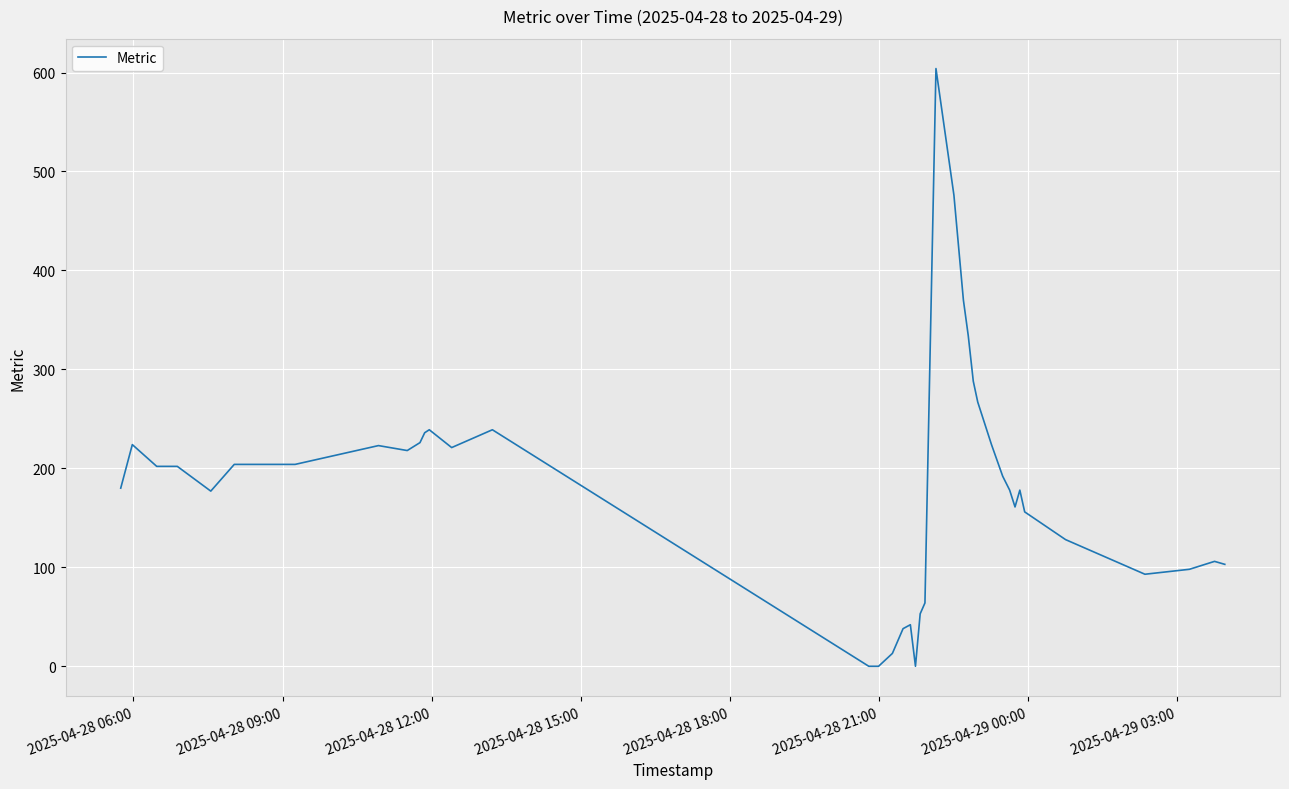

True or false: the data has more than 1 interior local peaks.

True